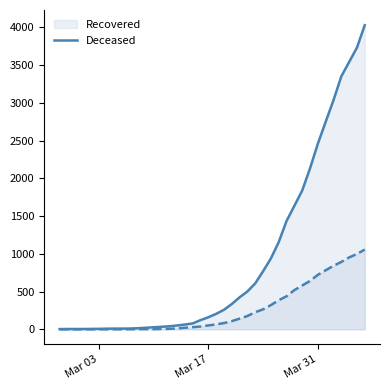

True or false: cumulative_recovered_line has more than 1 interior local peaks.

False